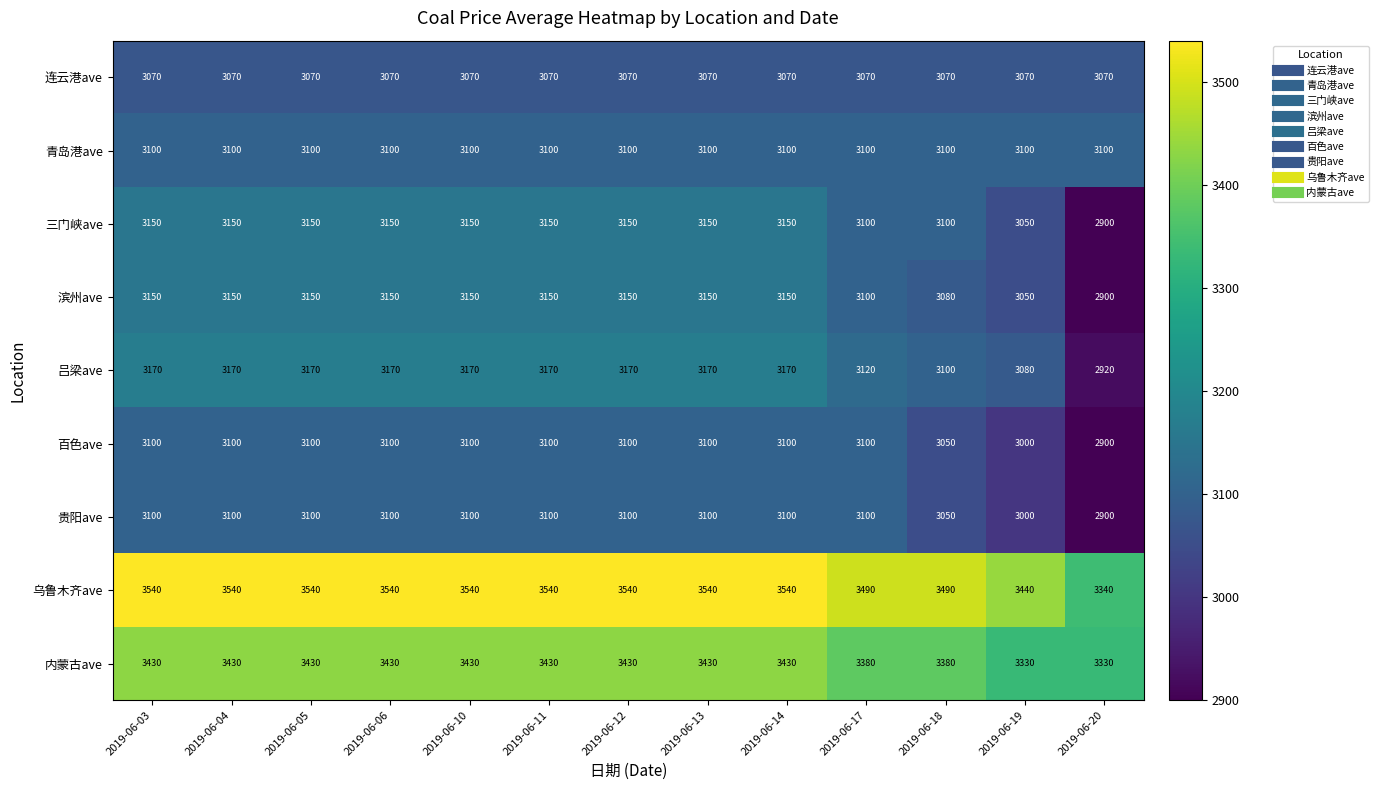

Is it true that 贵阳ave equals 1898 at 2019-06-06?

False